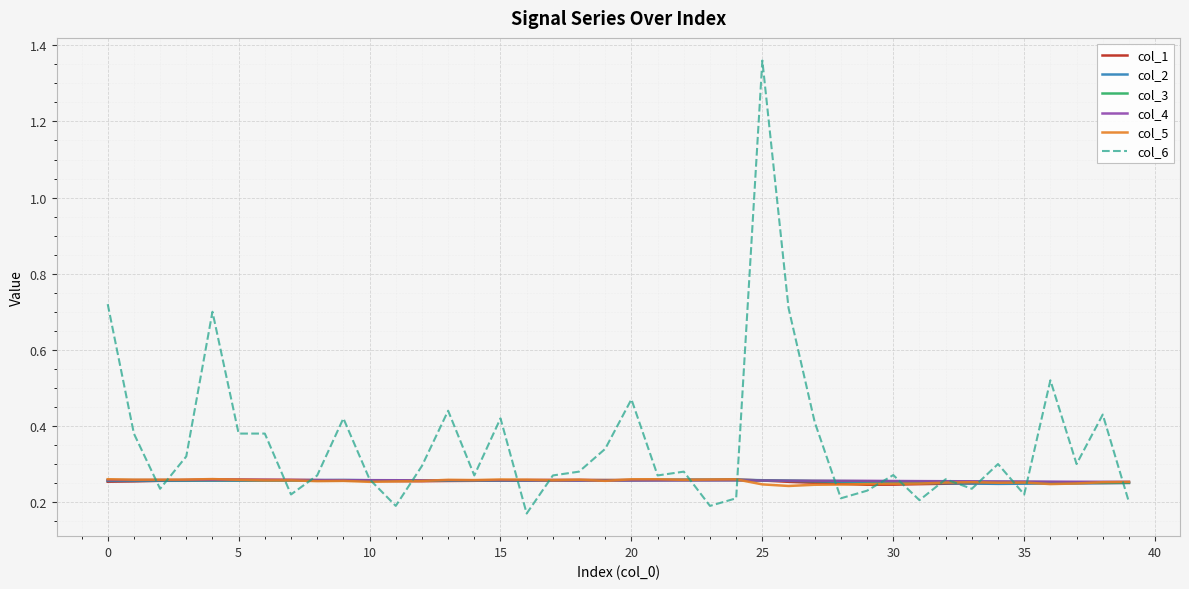

Which series has the largest total across all categories?

col_6